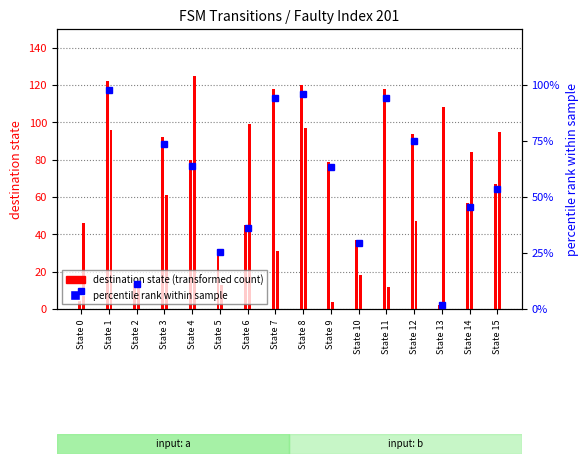

What is the difference between the destination (input a) values at State 5 and State 14?

25